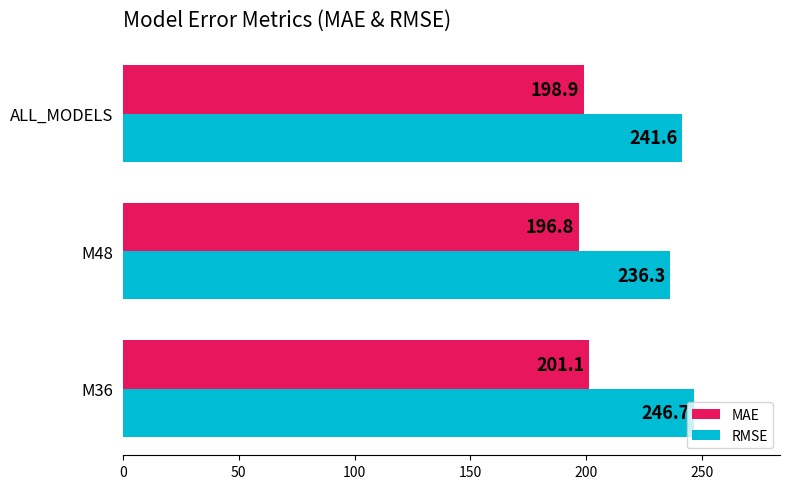

Which series has the widest spread of values?

RMSE